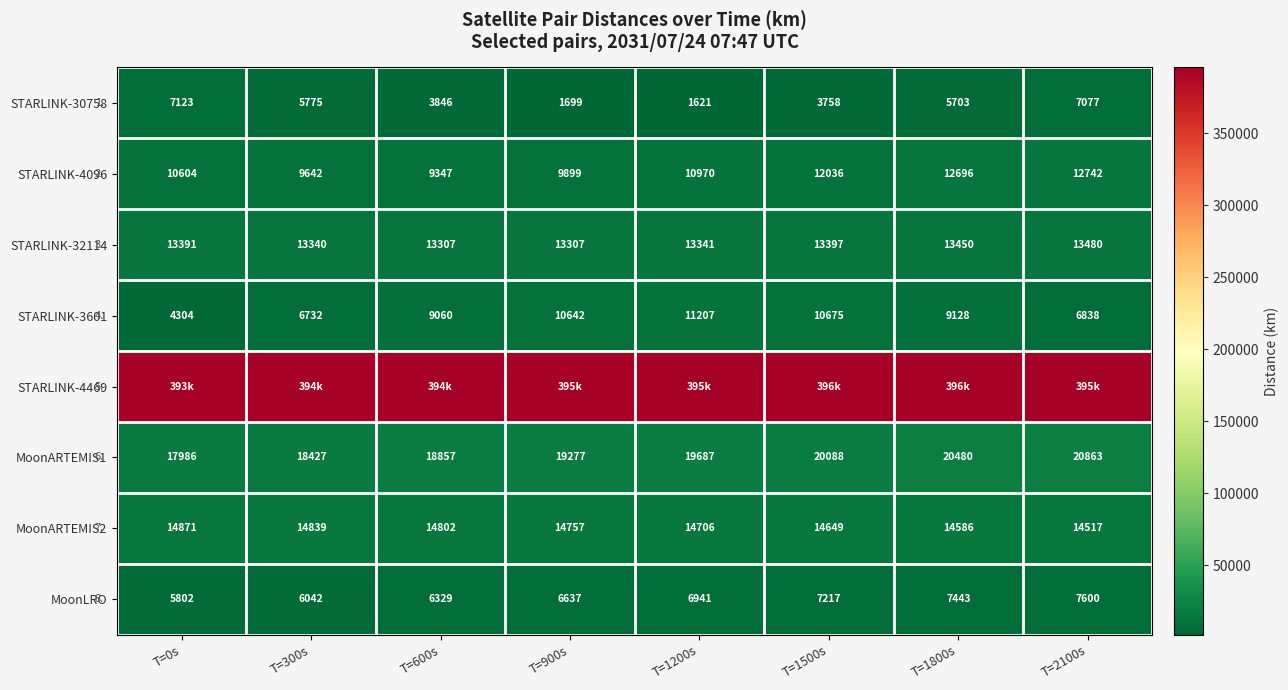

What is the difference between the maximum and second lowest values in the MoonLRO series?

1557.9